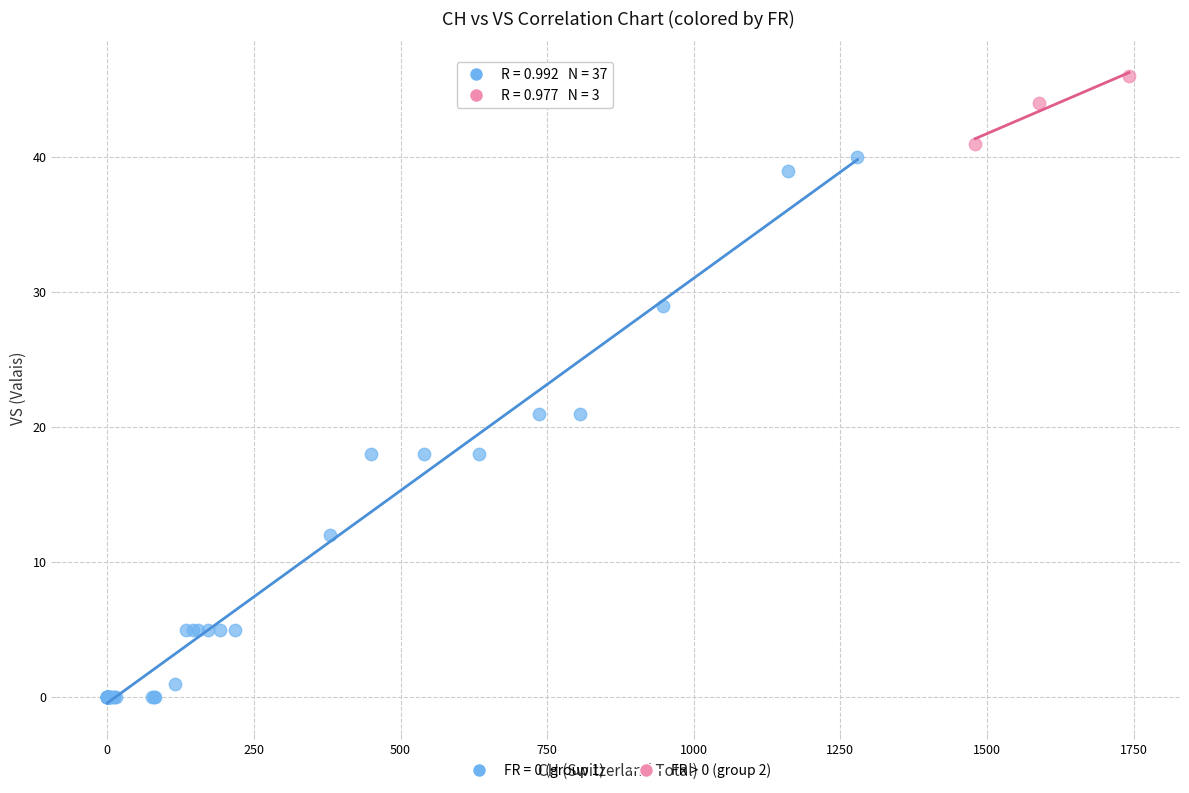

Which series has the widest spread of Y values?

FR = 0 (group 1)